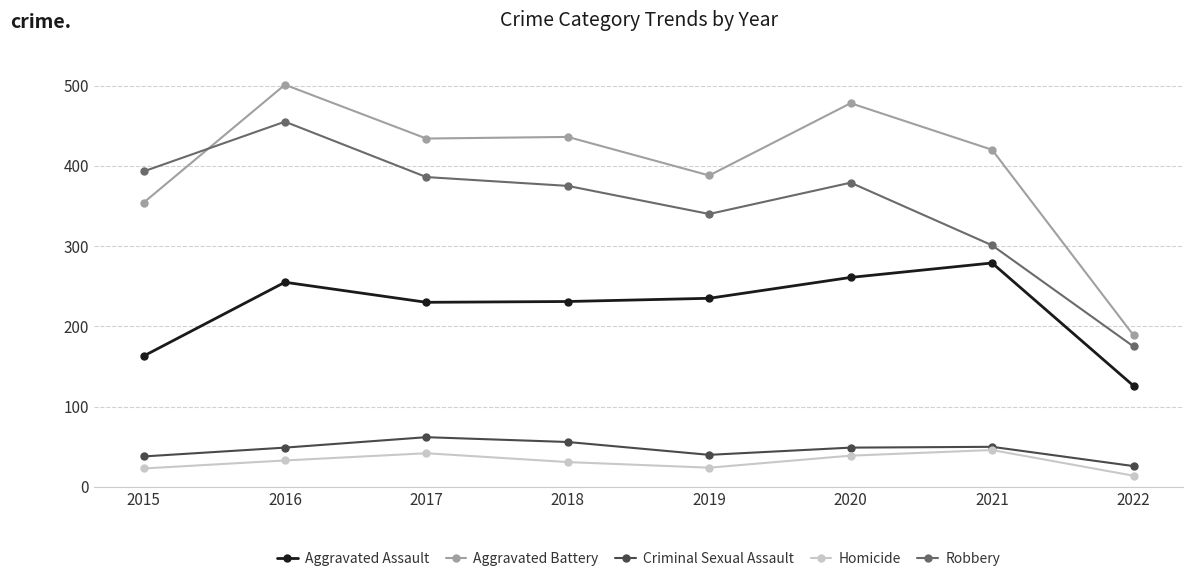

Which category has the lowest value across all series?

2022